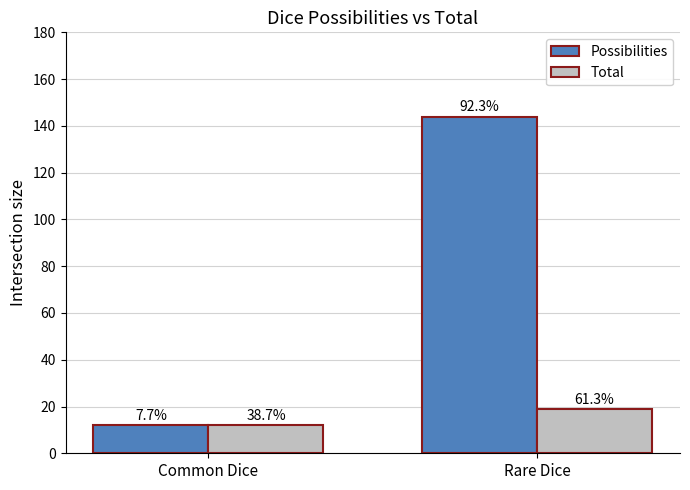

True or false: Total has a value of 12 at Common Dice.

True